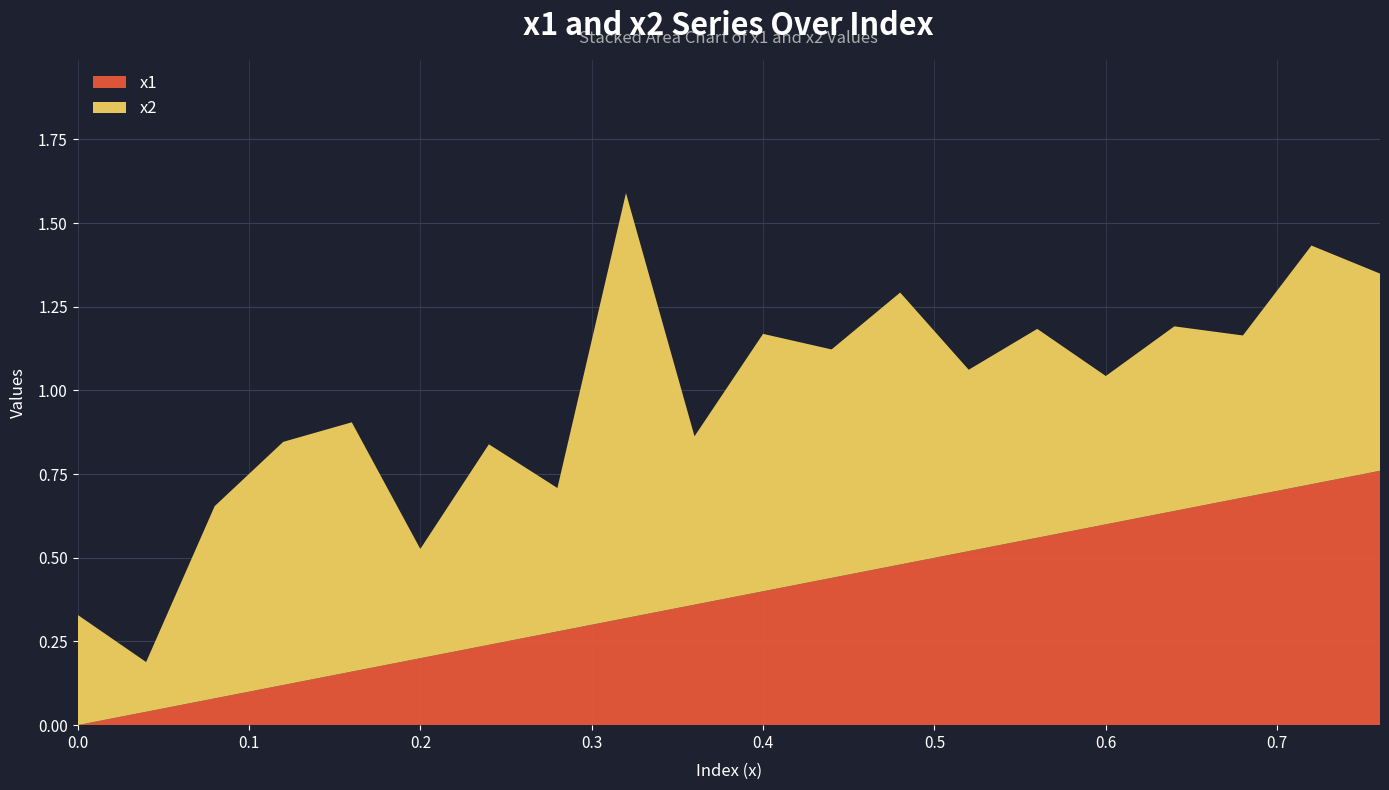

Reading right to left, list all the values displayed in this chart.

x1: 0.76=0.8	0.72=0.7	0.68=0.7	0.64=0.6	0.6=0.6	0.56=0.6	0.52=0.5	0.48=0.5	0.44=0.4	0.4=0.4	0.36=0.4	0.32=0.3	0.28=0.3	0.24=0.2	0.2=0.2	0.16=0.2	0.12=0.1	0.08=0.1	0.04=0.0	0.0=0.0
x2: 0.76=0.6	0.72=0.7	0.68=0.5	0.64=0.6	0.6=0.4	0.56=0.6	0.52=0.5	0.48=0.8	0.44=0.7	0.4=0.8	0.36=0.5	0.32=1.3	0.28=0.4	0.24=0.6	0.2=0.3	0.16=0.7	0.12=0.7	0.08=0.6	0.04=0.1	0.0=0.3